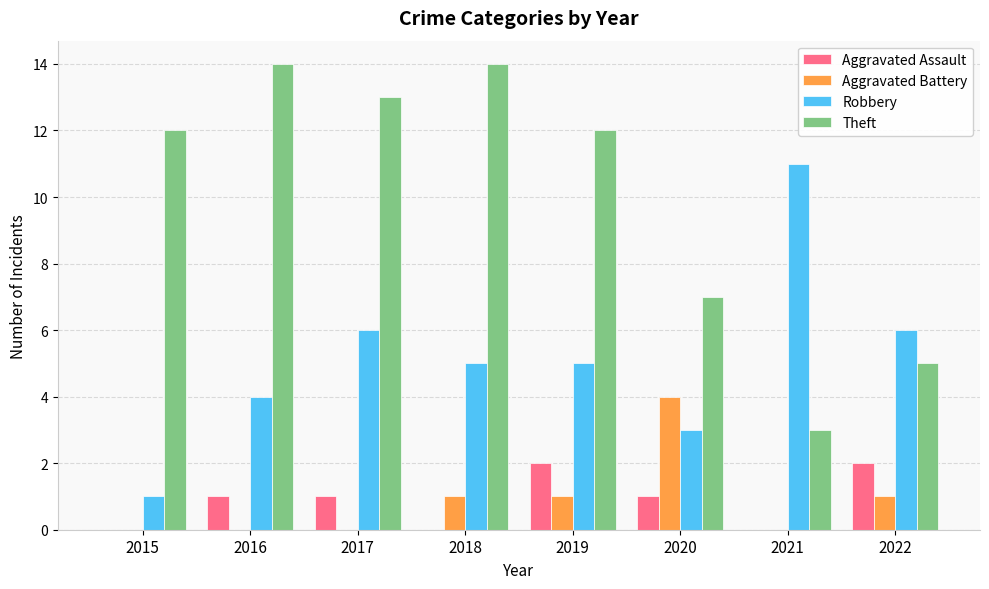

Which series changed the most between 2018 and 2022?

Theft